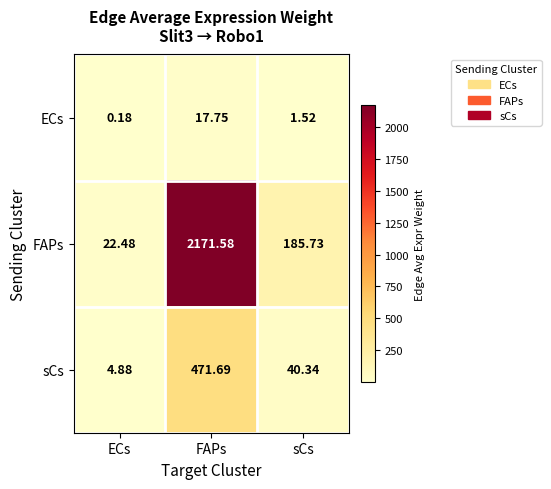

Rank the series by their maximum value, from highest to lowest.

FAPs, sCs, ECs